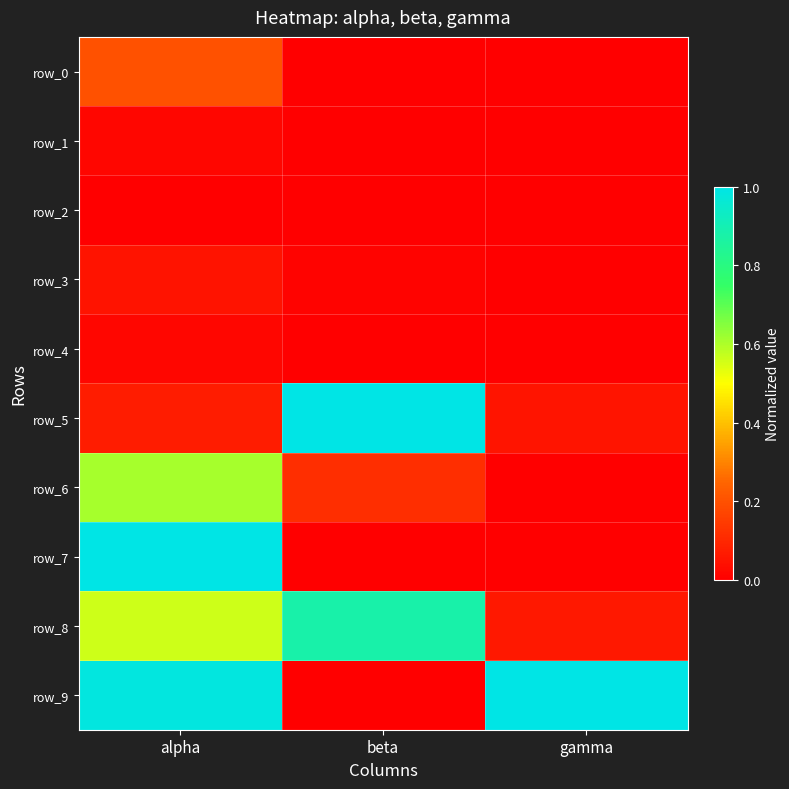

At which category is the sum across all series the highest?

alpha